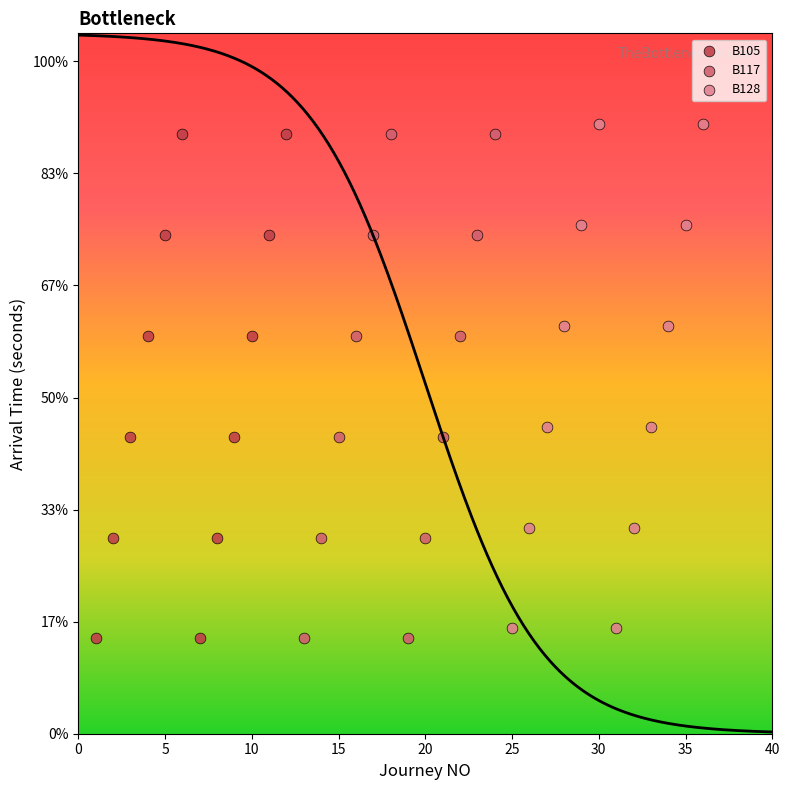

Which series contains the highest Y value?

B128